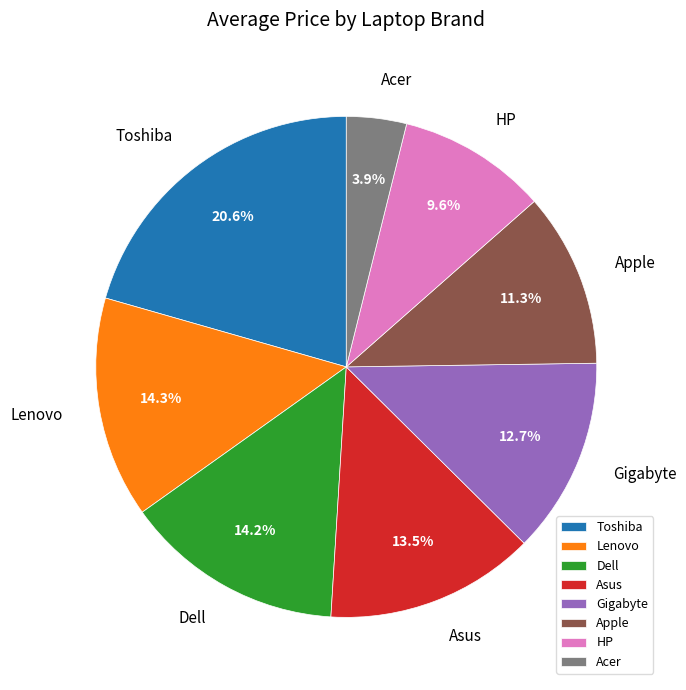

What percentage do Lenovo and HP together represent?

23.9%